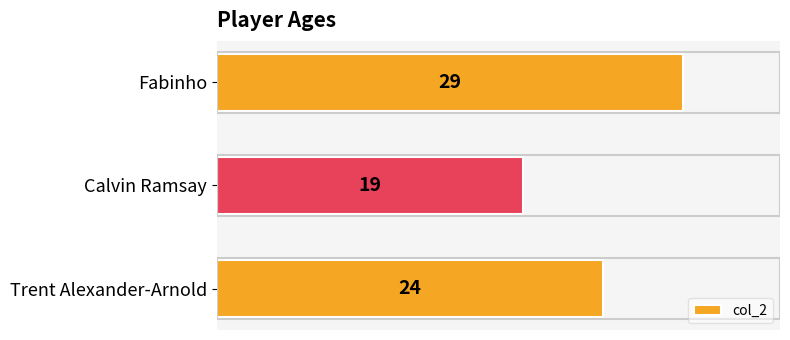

The value at Trent Alexander-Arnold is 24. True or false?

True